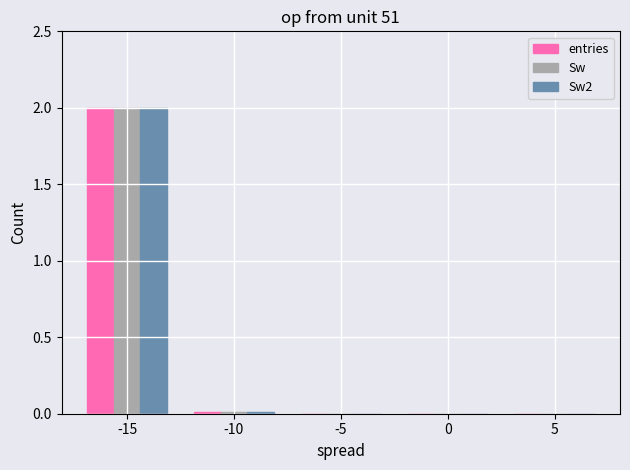

Which category has the highest value across all series?

-15